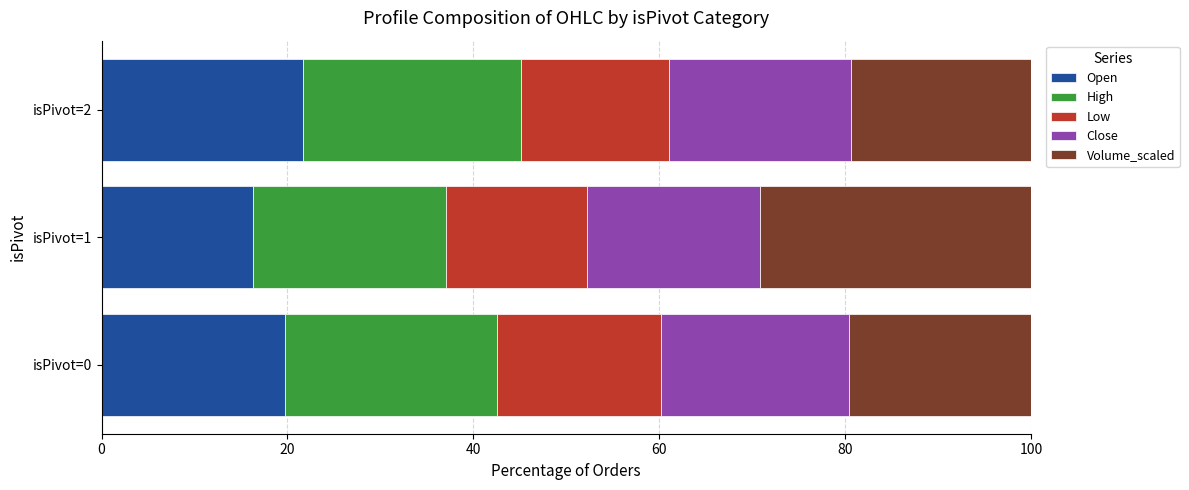

How many data points does each series have?

3